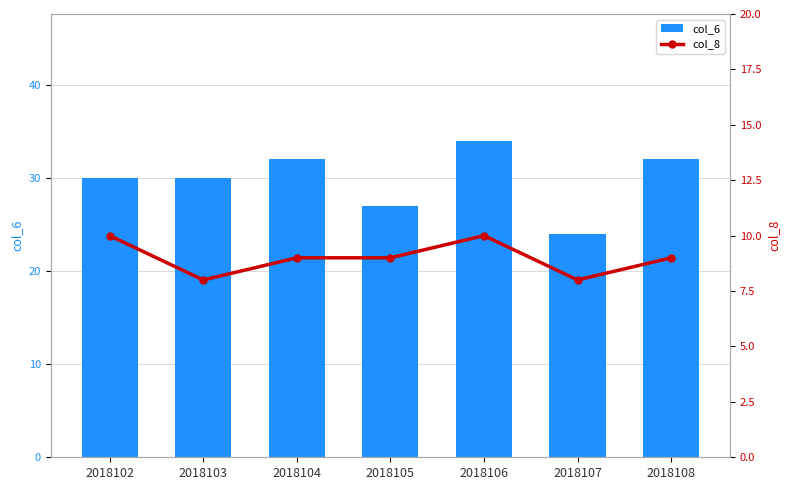

What is the greatest value displayed?

34